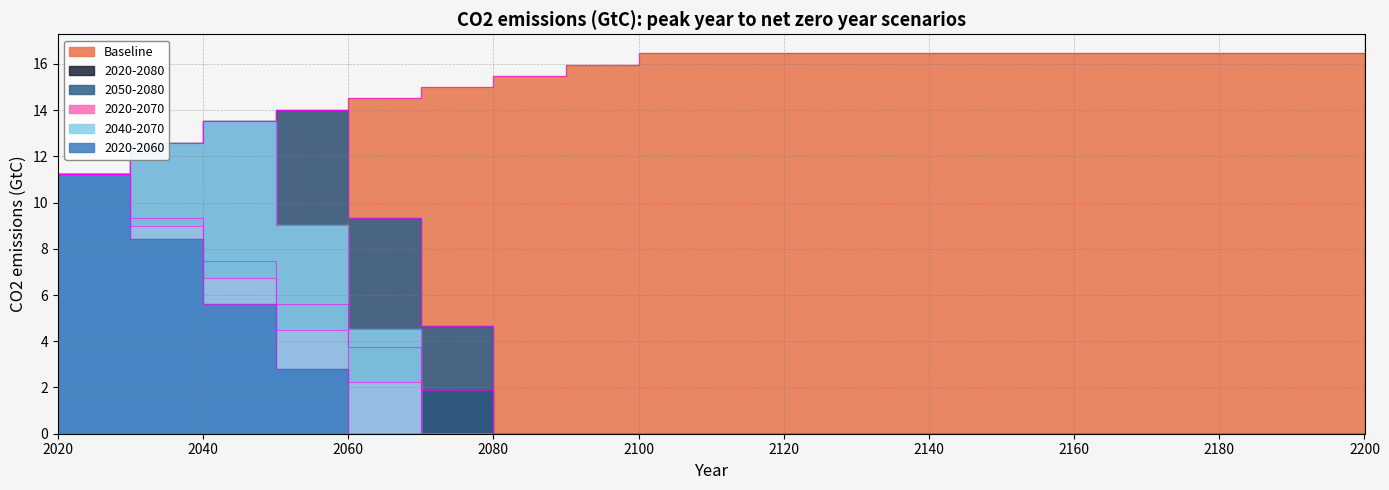

What is the sum of the 2020-2070 values at 2100 and 2050?

4.5